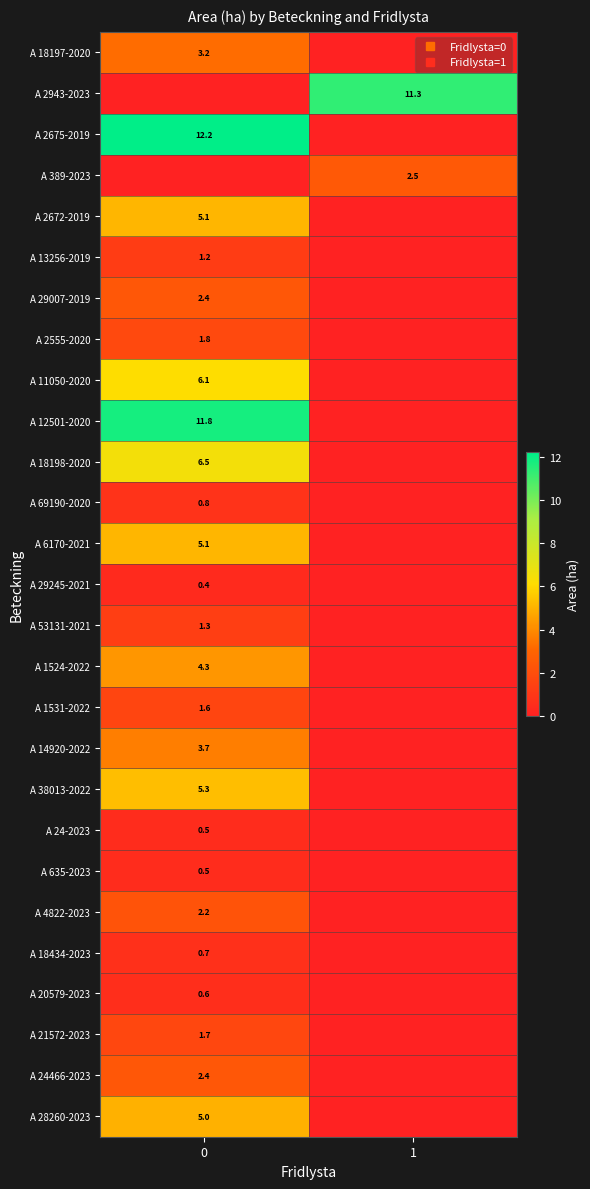

What is the total value across all series at 1?

13.8